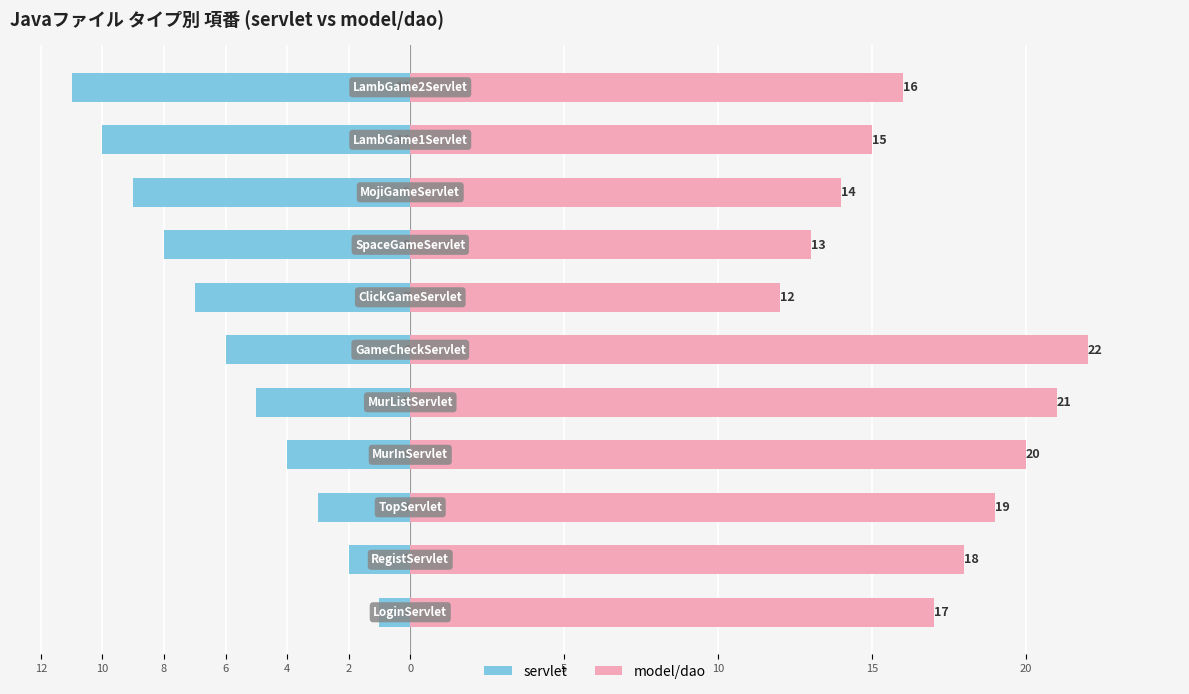

Count the number of data series in this chart.

2